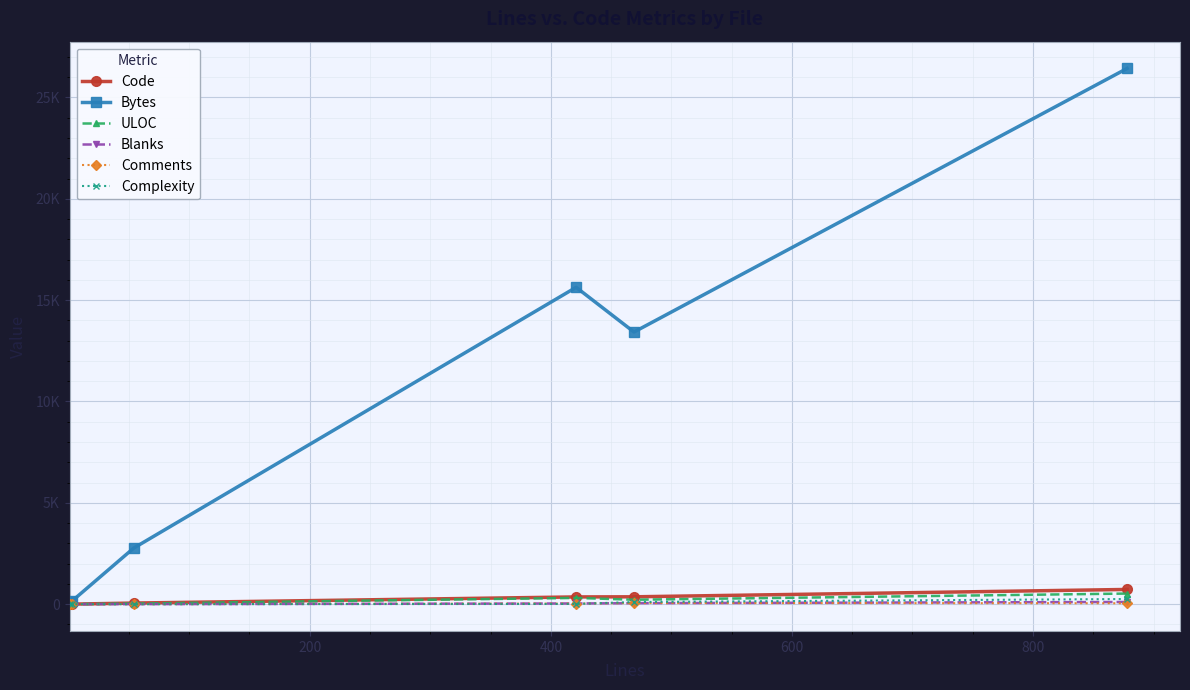

What are all the series names shown in the legend?

Code, Bytes, ULOC, Blanks, Comments, Complexity